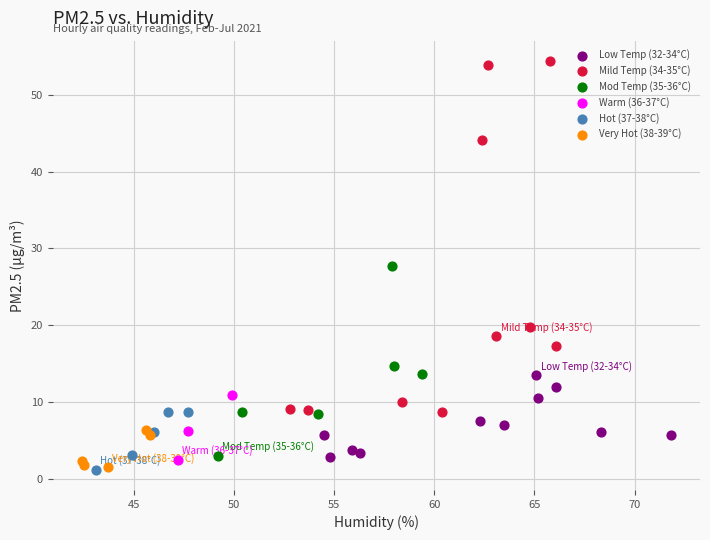

Which series has the widest spread of Y values?

Mild Temp (34-35°C)